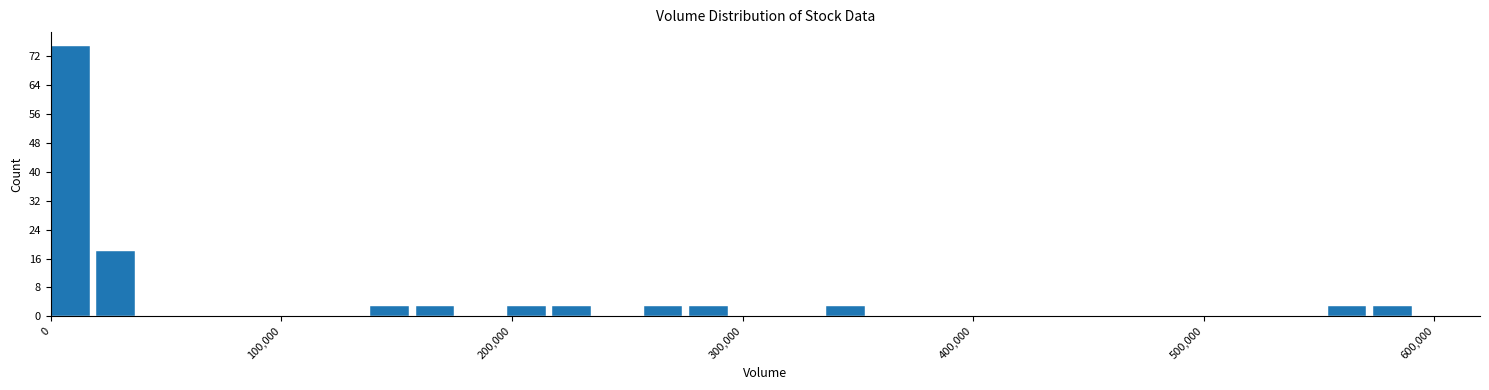

Around what value on the x-axis is the tallest bar? Give the approximate position of its centre, as read against the axis.

10000